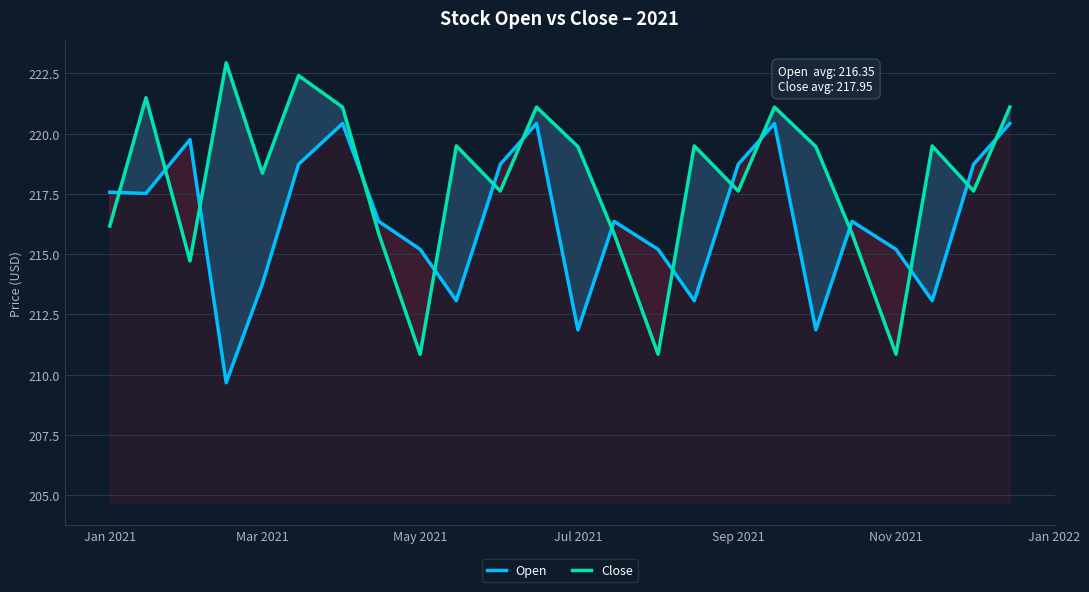

What is the smallest value displayed?

209.7